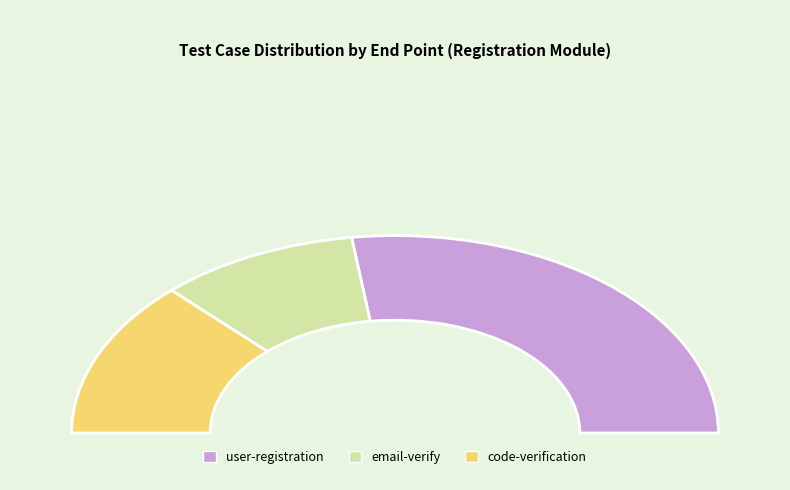

Do email-verify and code-verification together represent more than half of the pie?

No